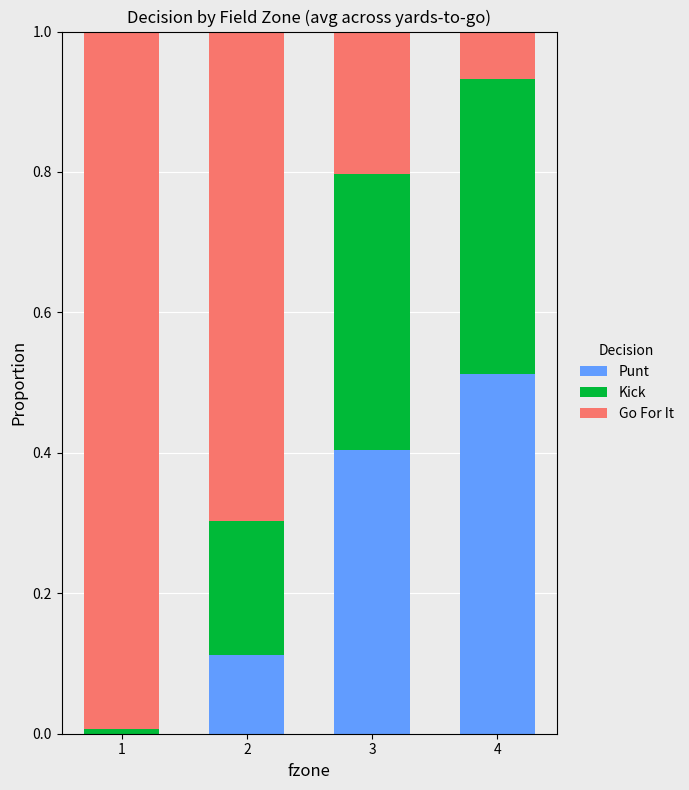

What is the total value across all series at 3?

1.0